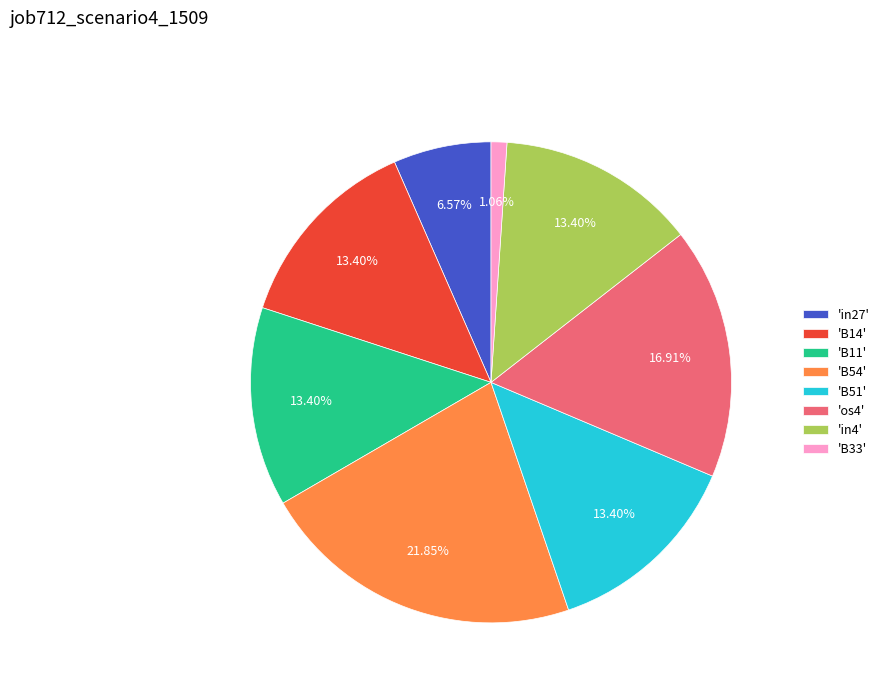

Is there a majority slice in this chart?

No